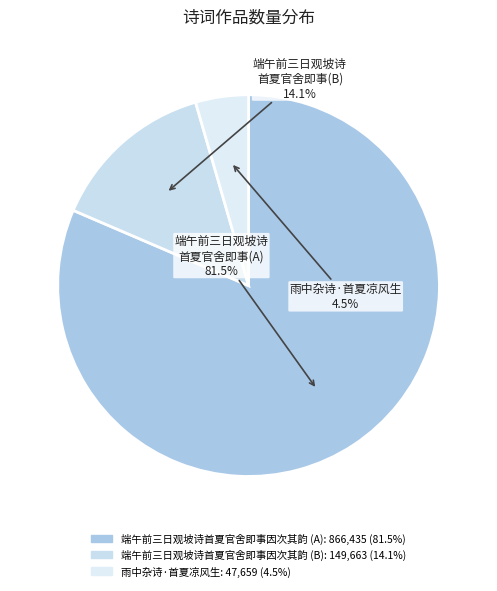

Count the number of slices in the pie.

3